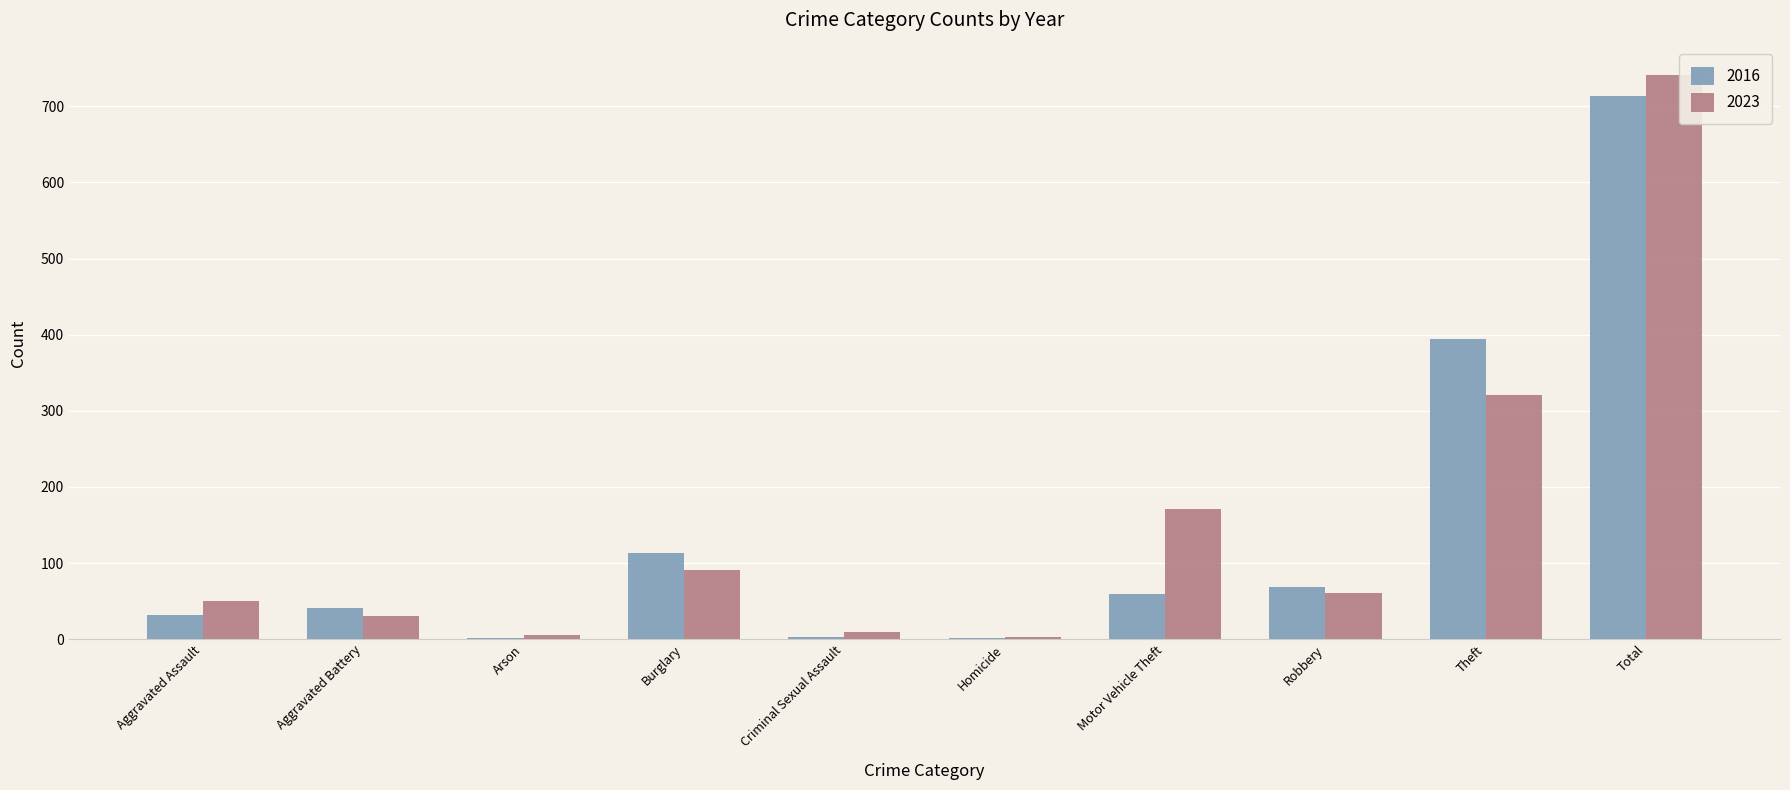

Read the 2023 value at Motor Vehicle Theft, to the nearest 10.

170